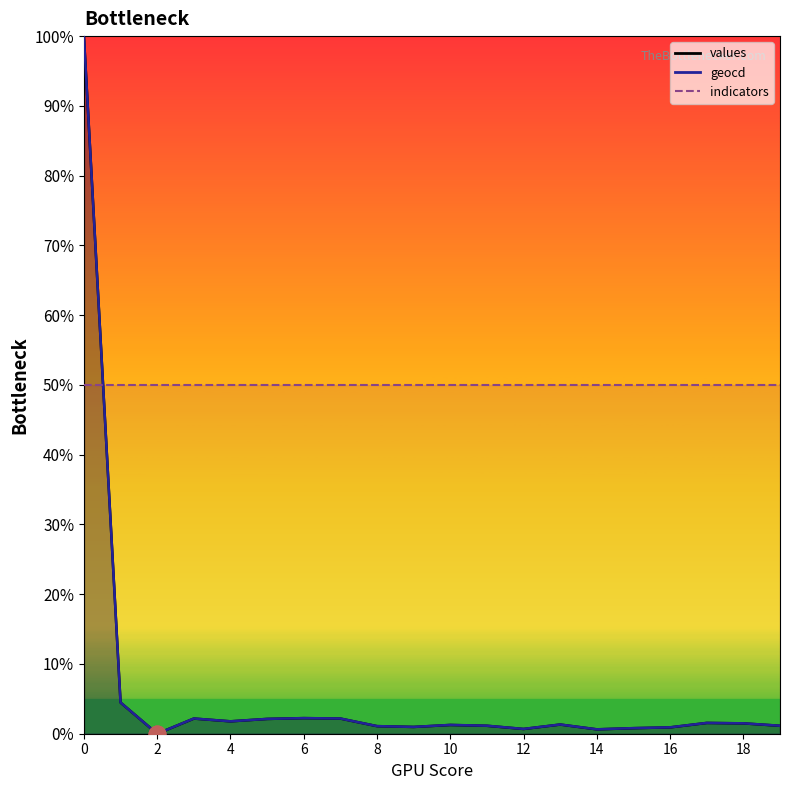

Where is the first local minimum for geocd?

2